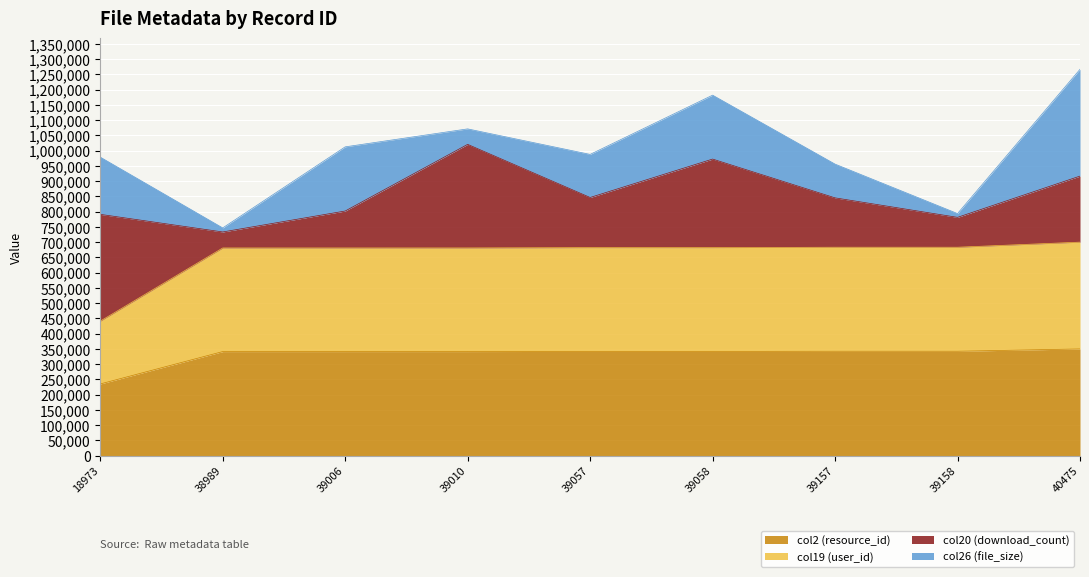

What is the minimum value for col19 (user_id)?

441075.1